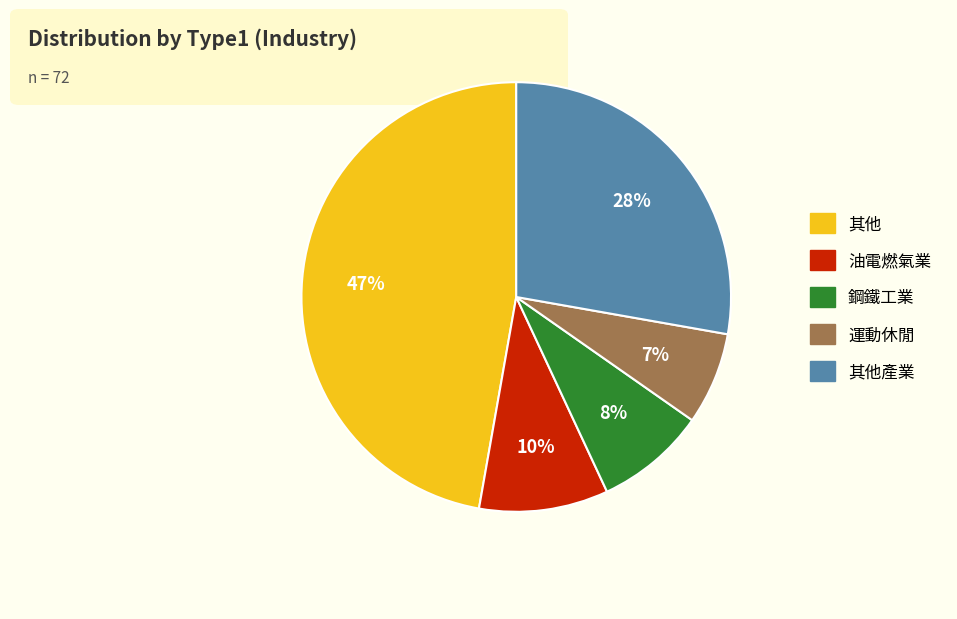

To the nearest percent, what is the average slice percentage?

20%